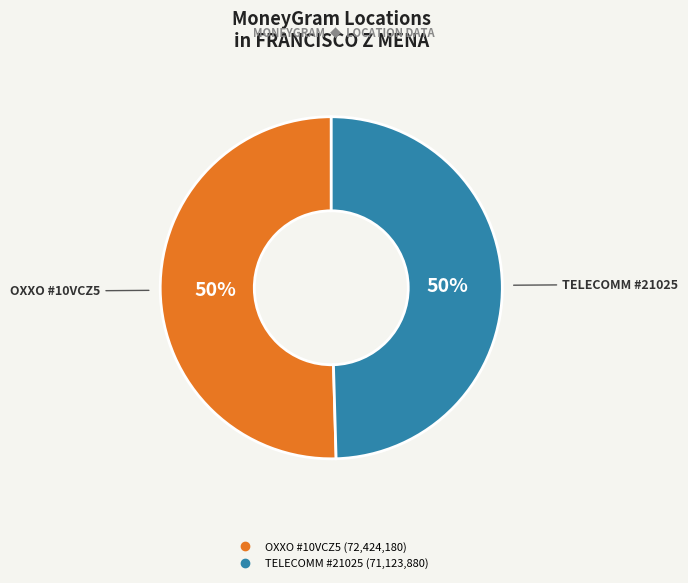

To the nearest percent, what is the average slice percentage?

50%